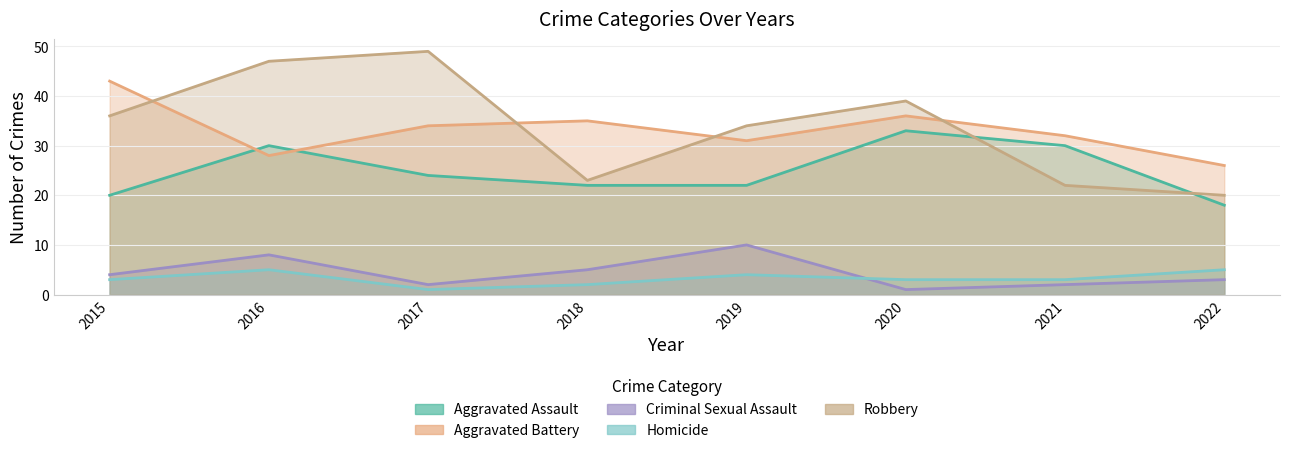

What is the maximum value shown in the chart?

49